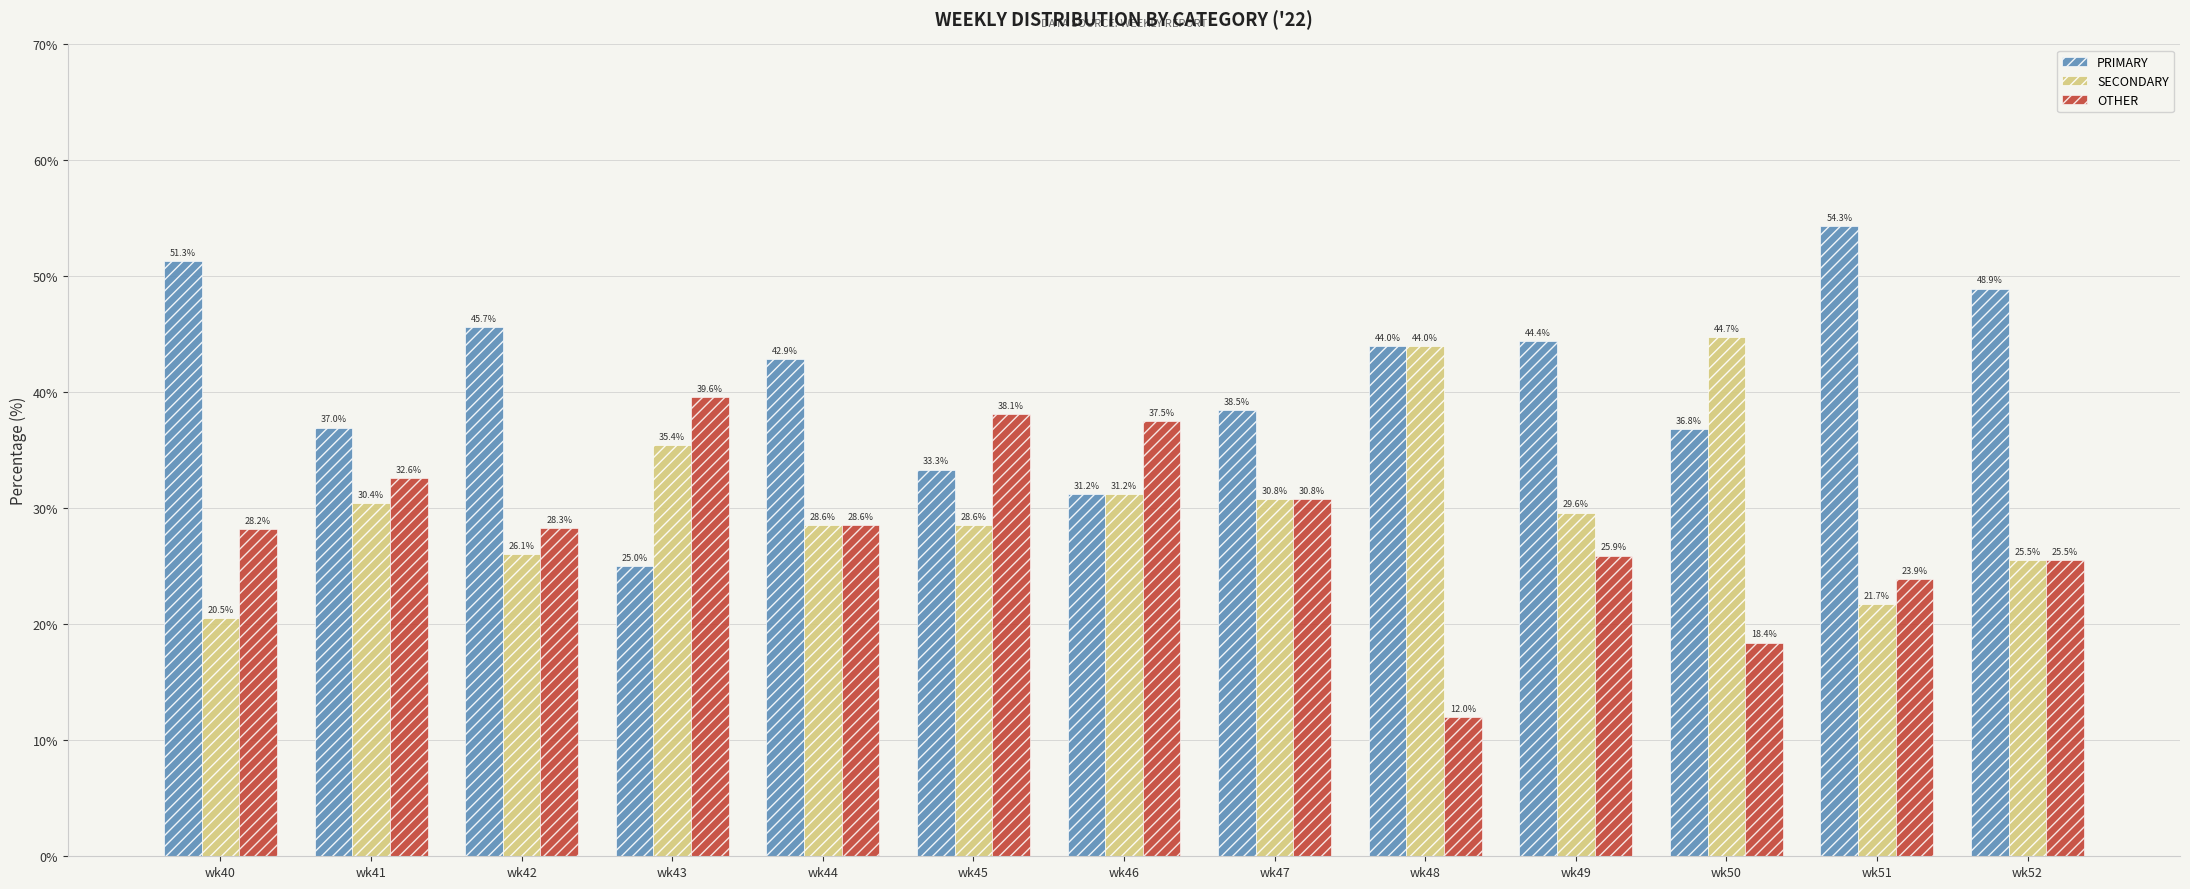

What is the difference between the highest and lowest values at wk52?

23.4